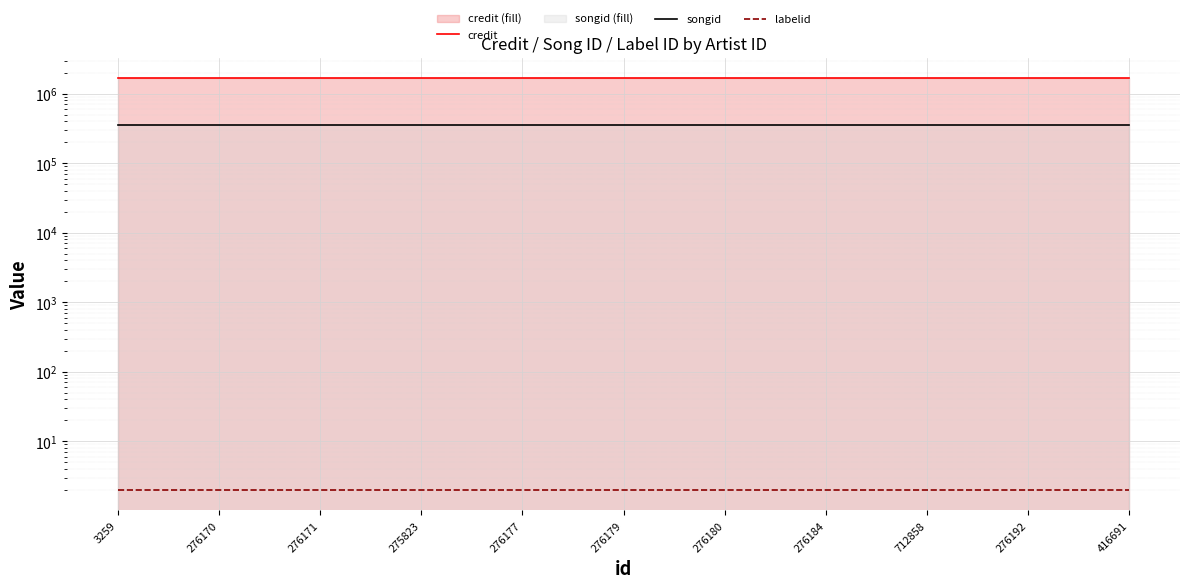

True or false: labelid has more than 2 points higher than both neighbors.

False